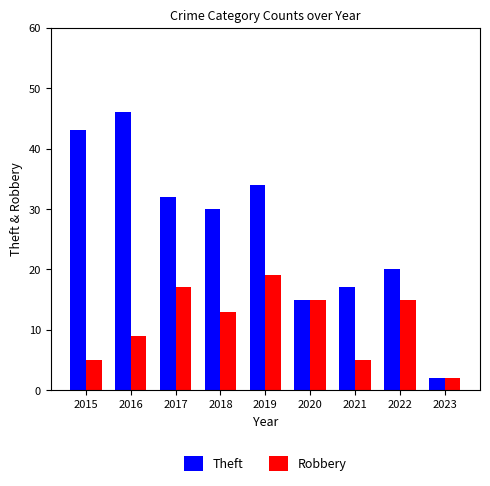

Reading left to right, transcribe all the data shown in this chart.

Theft: 43	46	32	30	34	15	17	20	2
Robbery: 5	9	17	13	19	15	5	15	2